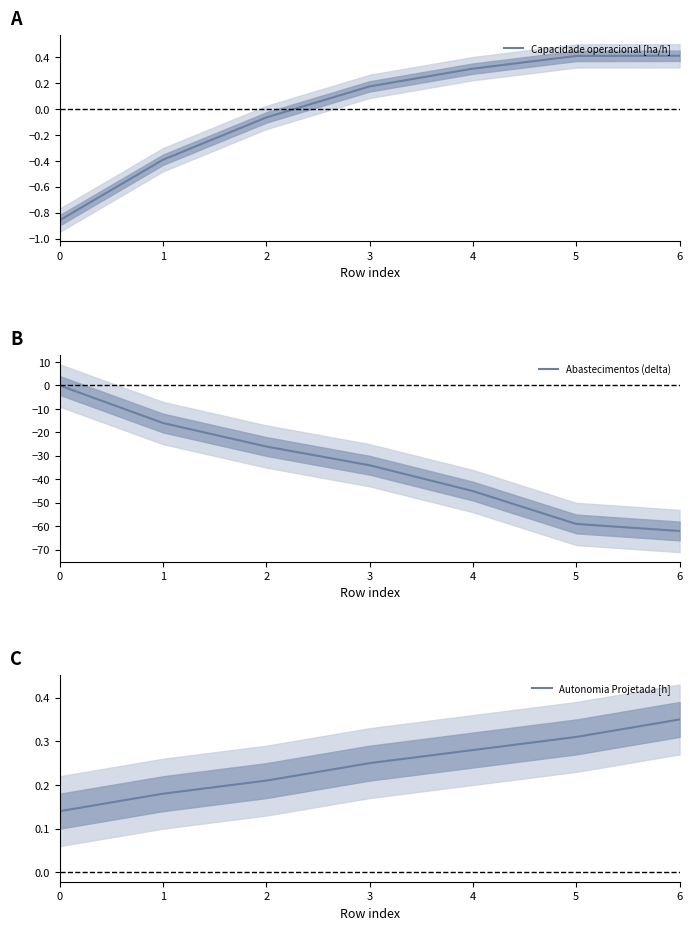

Which series has the widest spread of values?

Abastecimentos (delta)